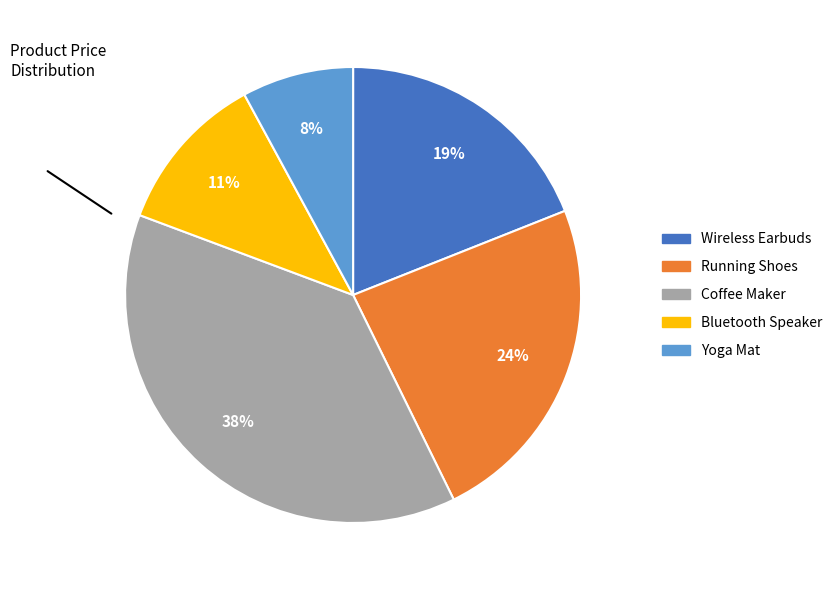

What is the largest slice in the pie chart?

Coffee Maker